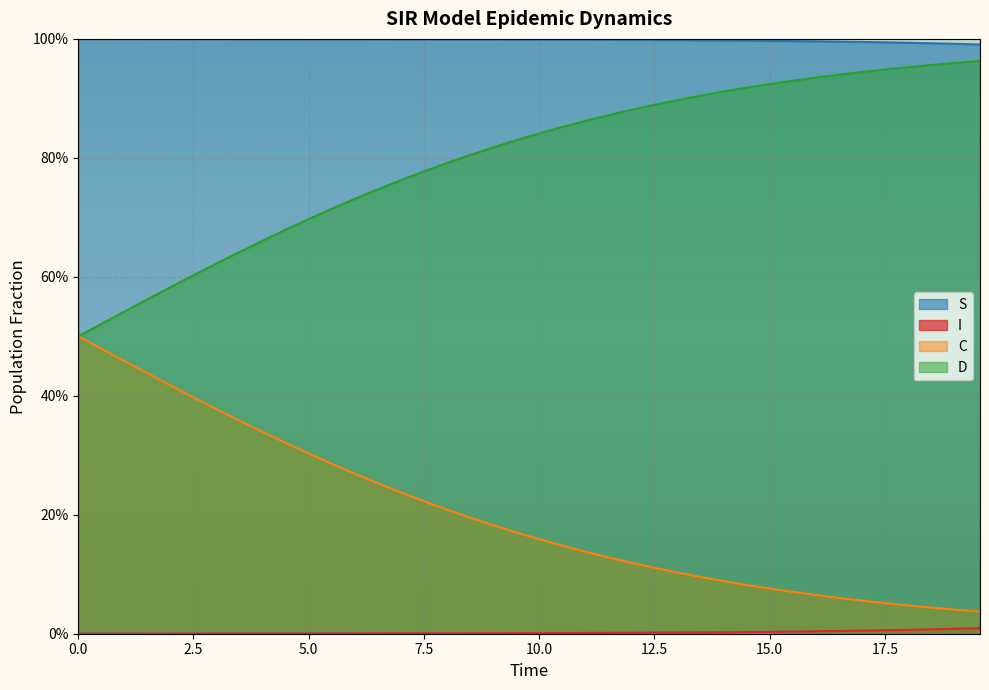

What are all the series names shown in the legend?

S, I, C, D